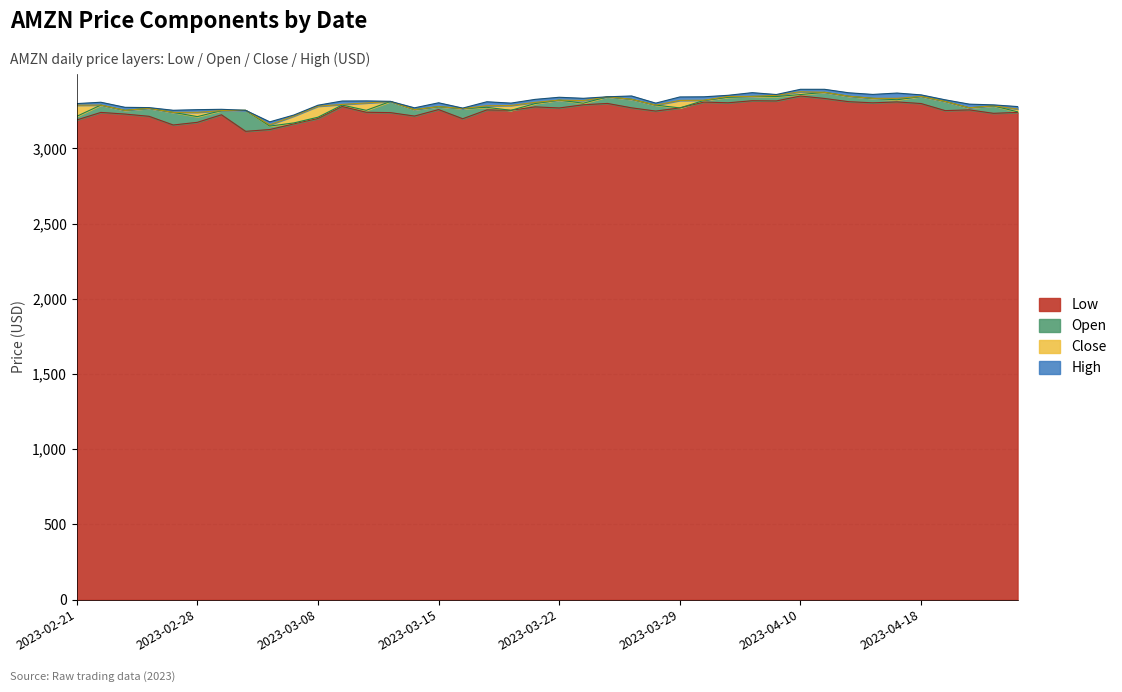

What is the value of the Low point at the 18th from the left?

3255.1